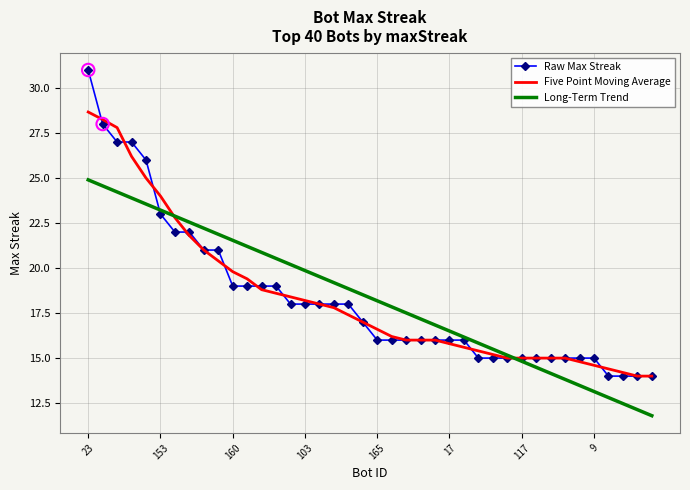

List the series in order of their peak value, lowest first.

Long-Term Trend, Five Point Moving Average, Raw Max Streak